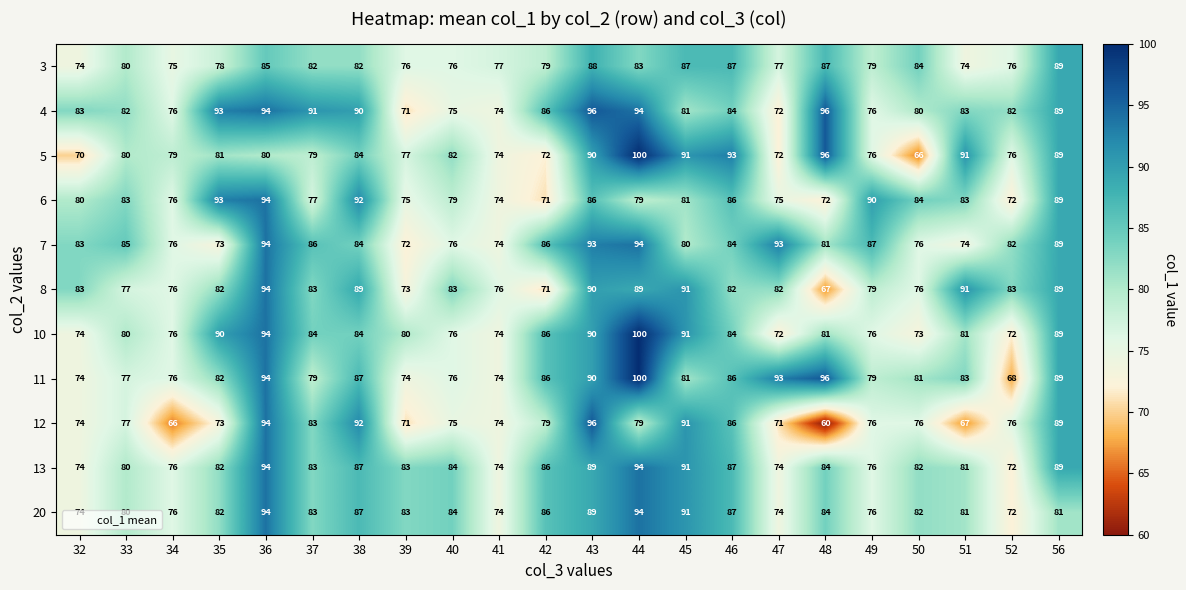

Which series changed the most between 46 and 49?

5